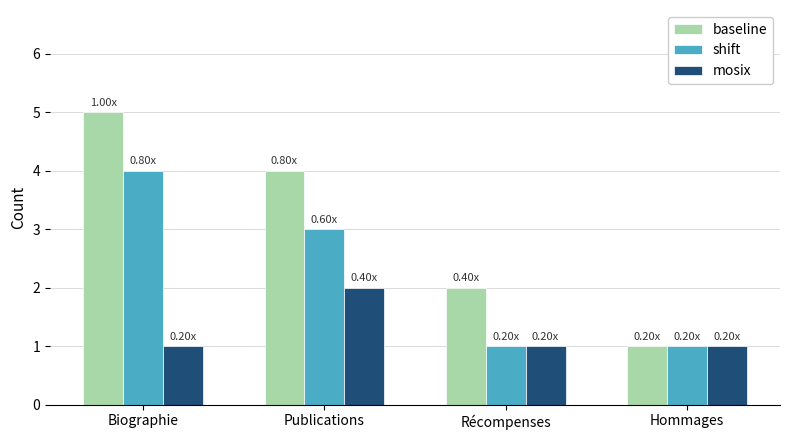

How many groups of bars are there?

4